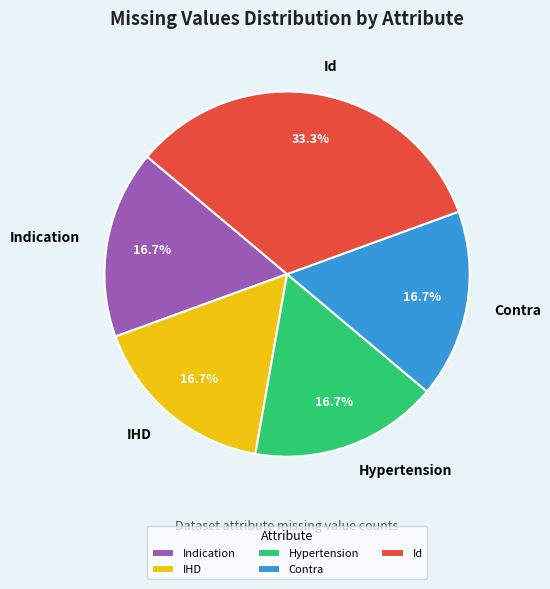

To the nearest percent, what percentage of the pie is IHD?

17%